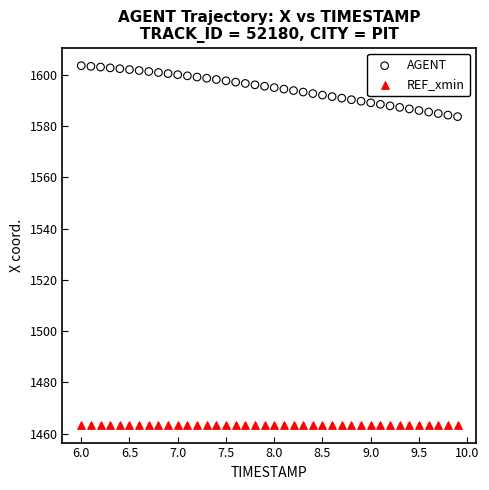

Which series reaches the minimum Y coordinate?

REF_xmin